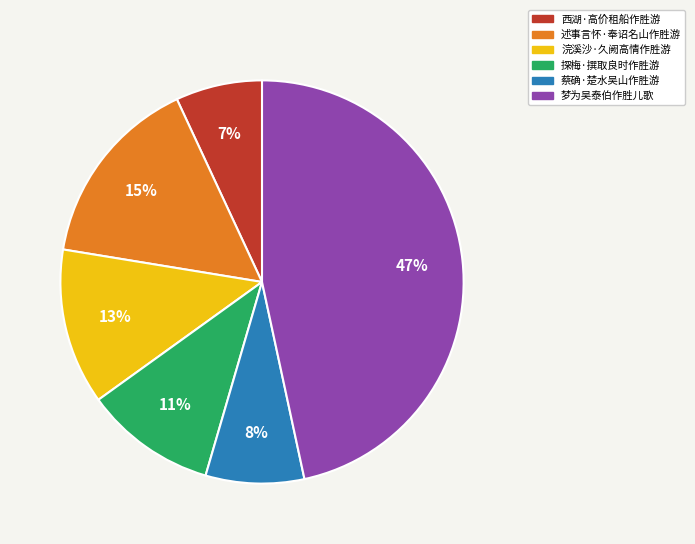

To the nearest percent, what is the combined percentage of 探梅·撰取良时作胜游 and 述事言怀·奉诏名山作胜游?

26%